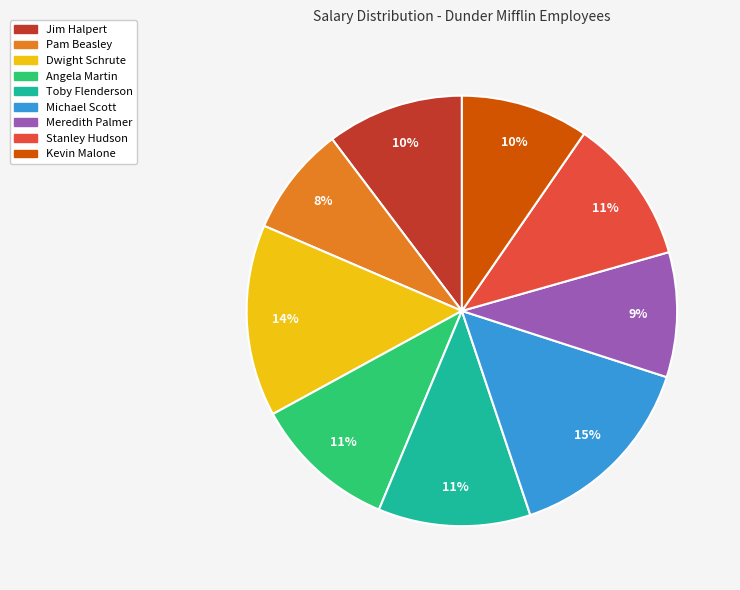

Which category has the smallest portion of the pie?

Pam Beasley